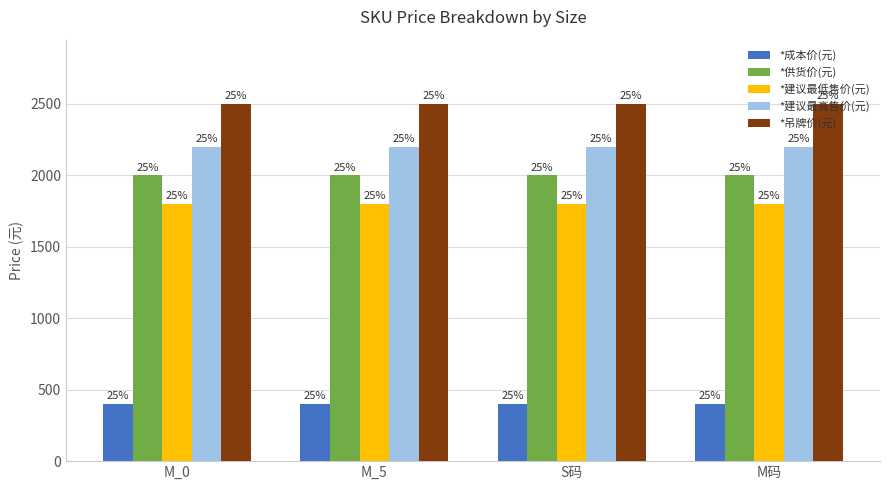

Rank the series by their maximum value, from lowest to highest.

*成本价(元), *建议最低售价(元), *供货价(元), *建议最高售价(元), *吊牌价(元)